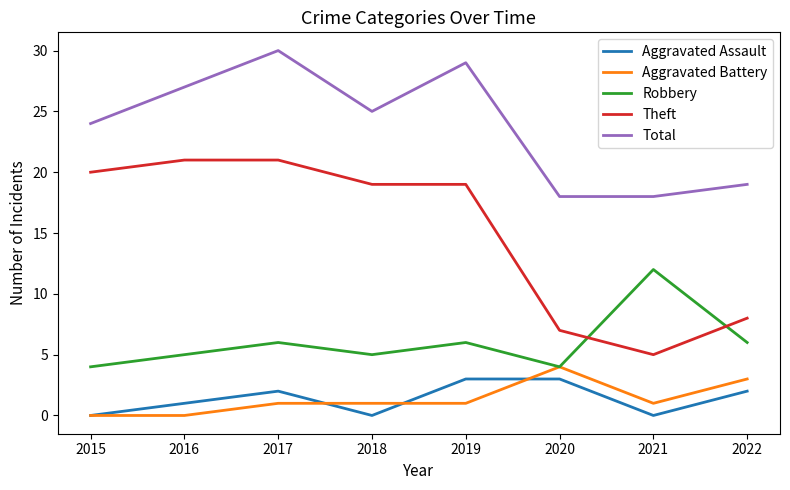

Count the Aggravated Battery values in the range 1 to 3.

5